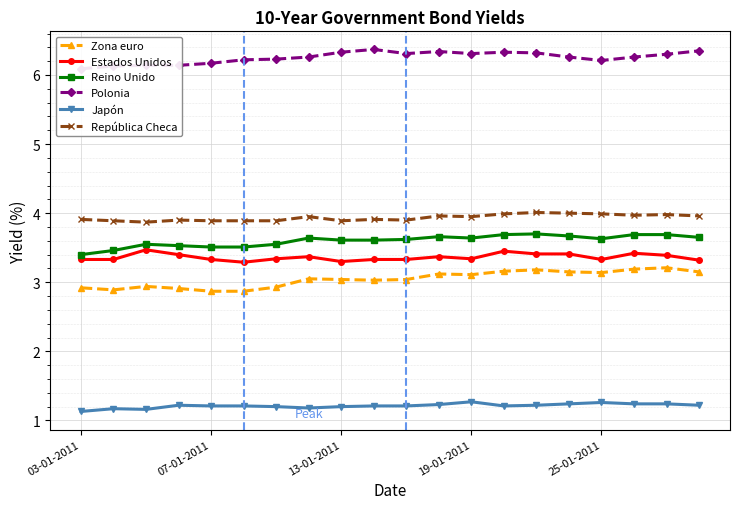

Is the value of Zona euro at 25-01-2011 greater than the value of Japón at 25-01-2011?

Yes